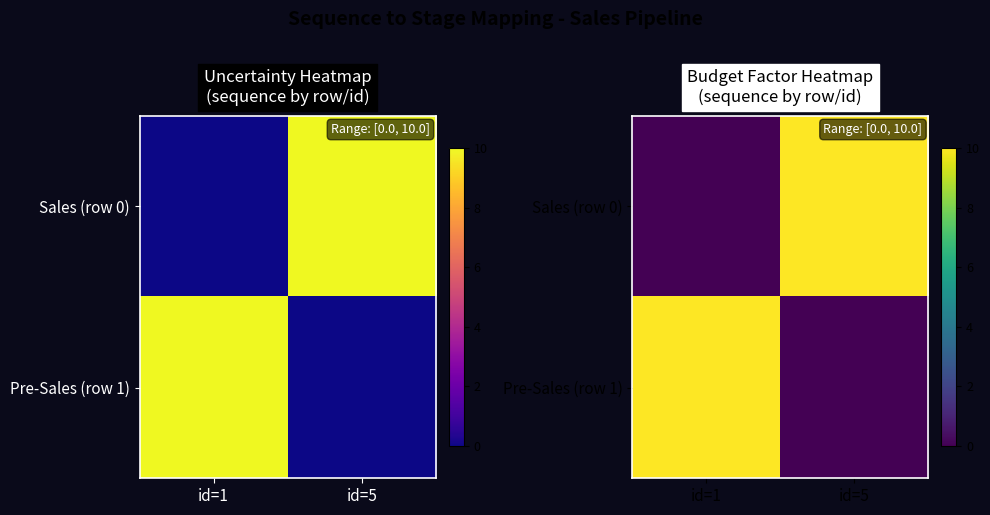

List the series in order of their peak value, highest first.

Sales (row 0), Pre-Sales (row 1)